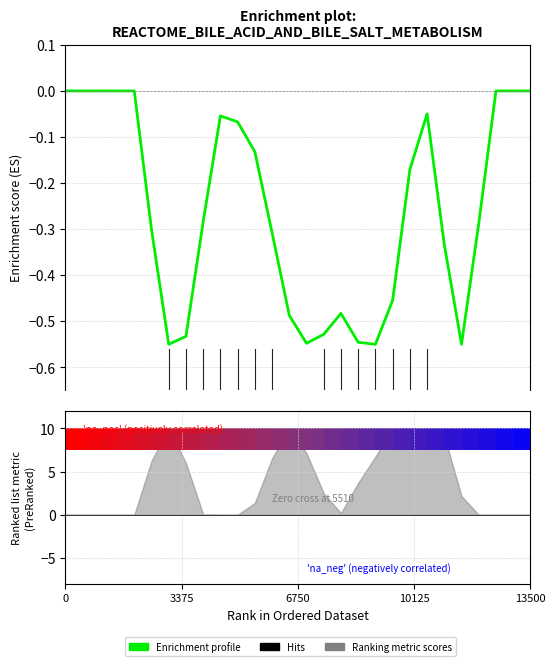

Which has a higher value, 3375 or 13500?

3375